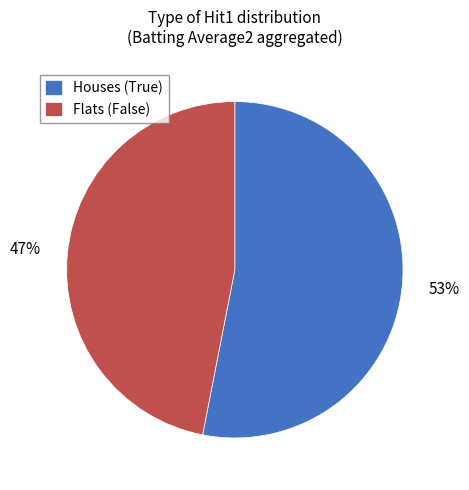

What percentage is the Houses (True) slice, to the nearest percent?

53%